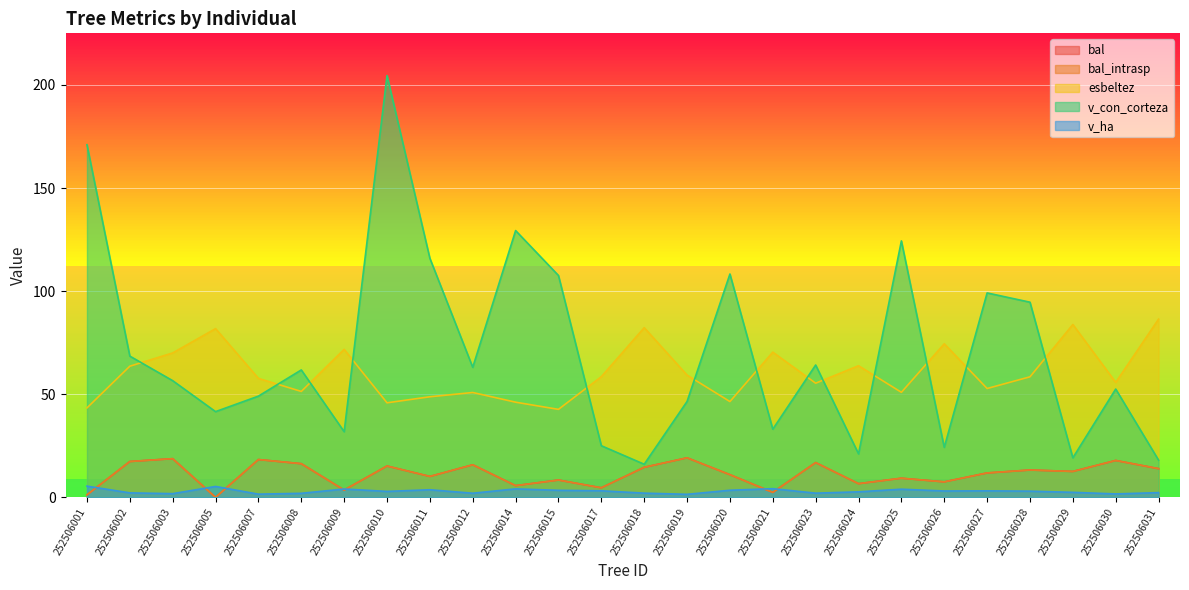

What is the sum of the v_ha values at 252506023 and 252506030?

3.7